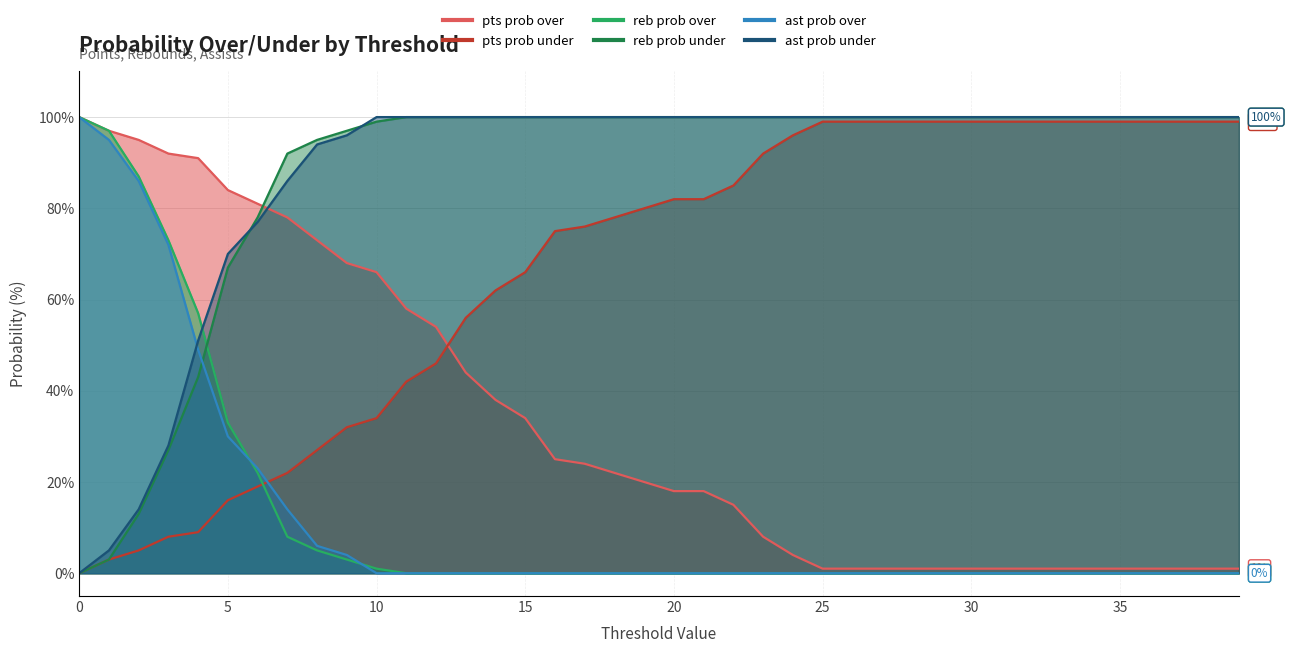

True or false: ast prob over and pts prob under intersect in this chart.

False